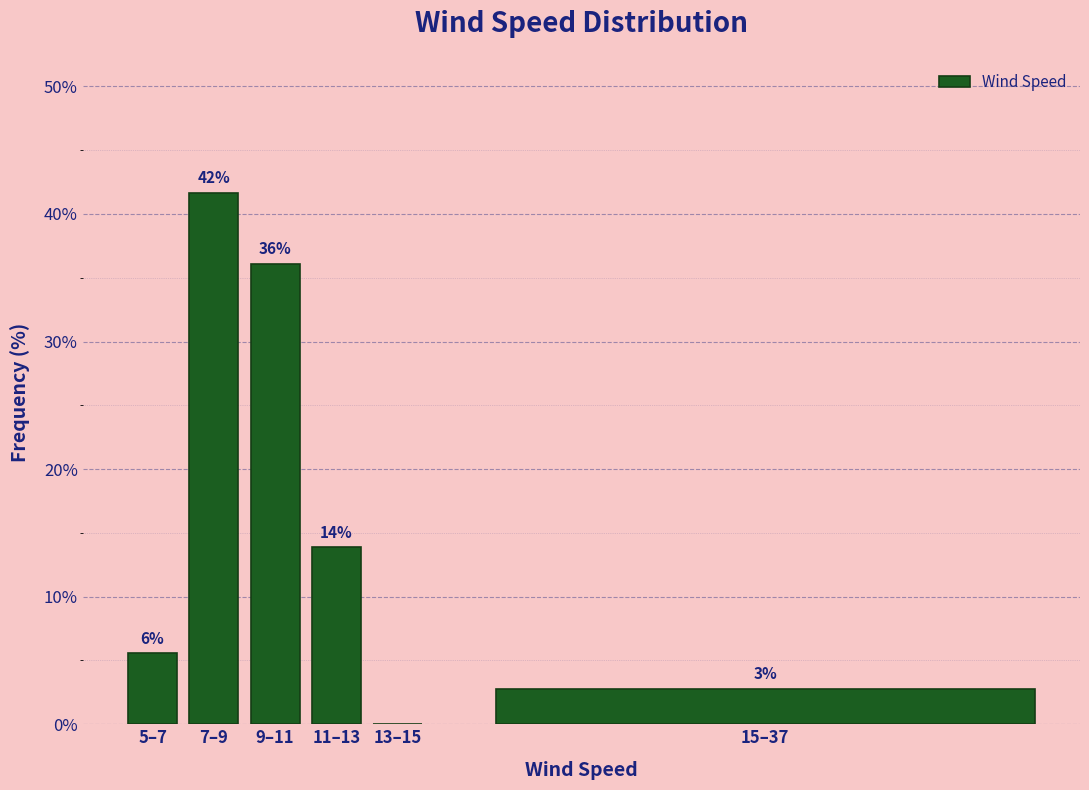

Are the bars horizontal?

No